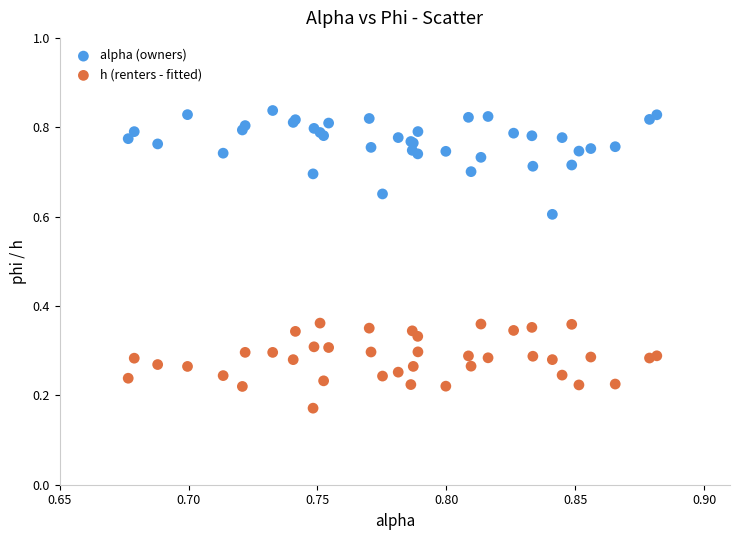

Which series reaches the maximum Y coordinate?

alpha (owners)